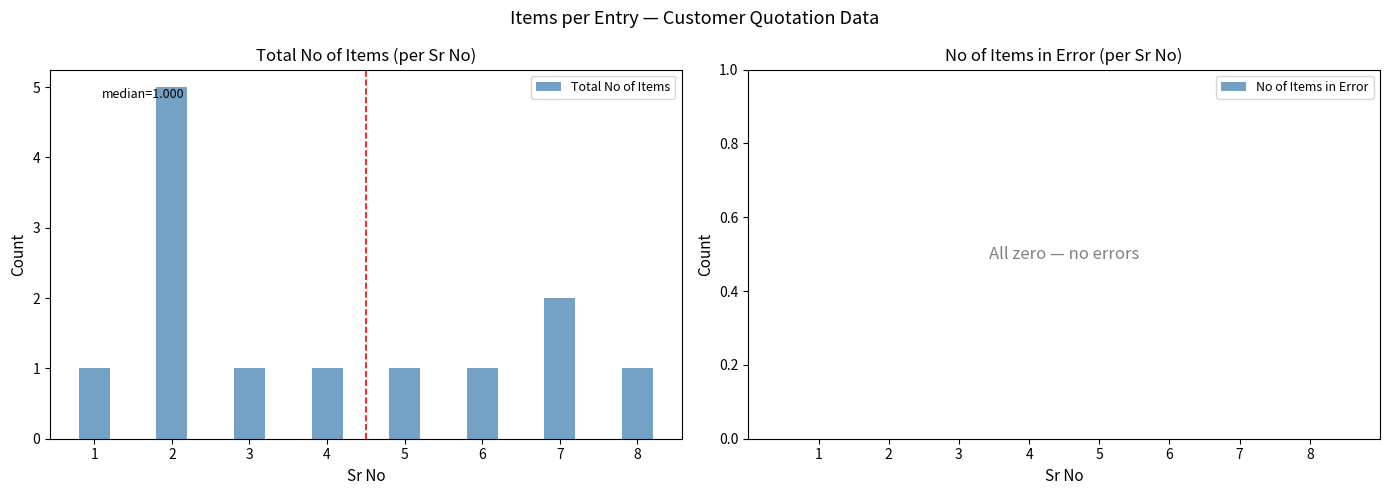

Where is the data nearest to the value 3?

7